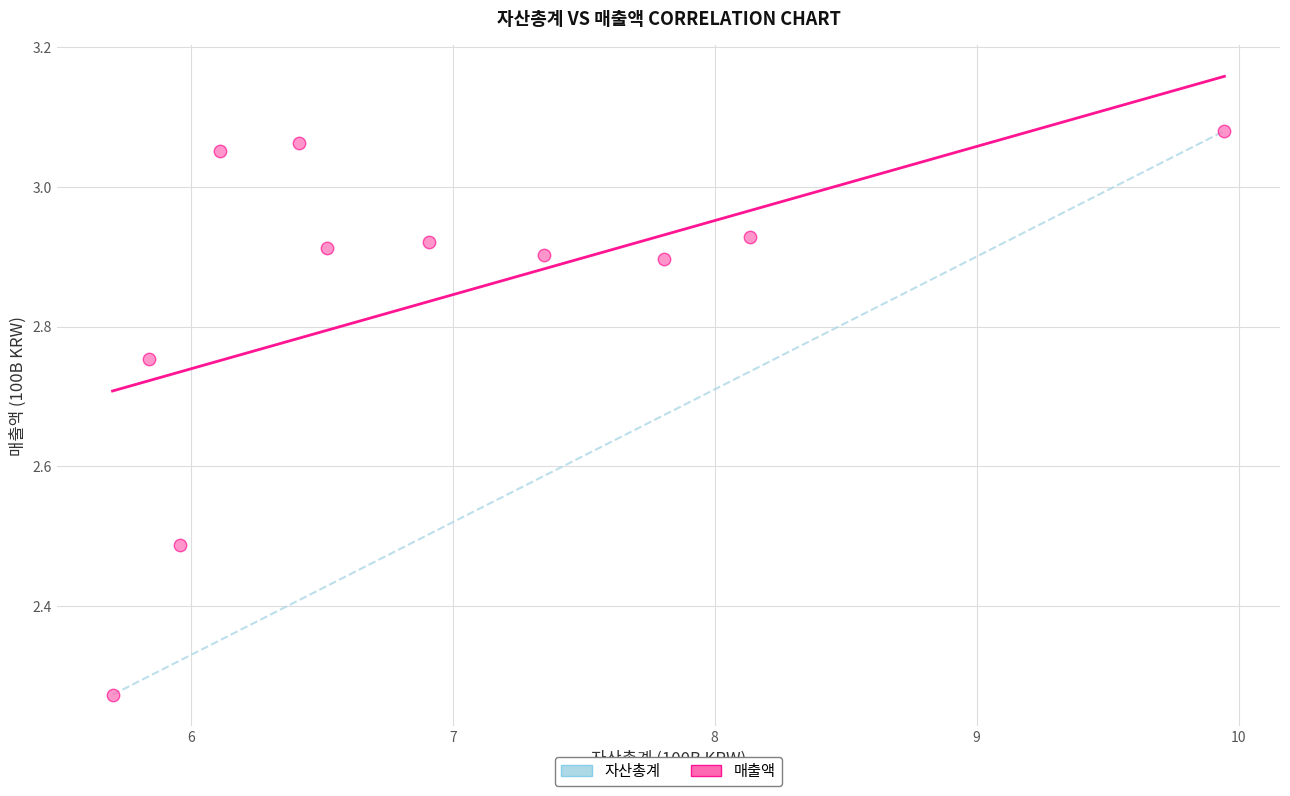

What is the range of Y values (max minus min)?

0.8